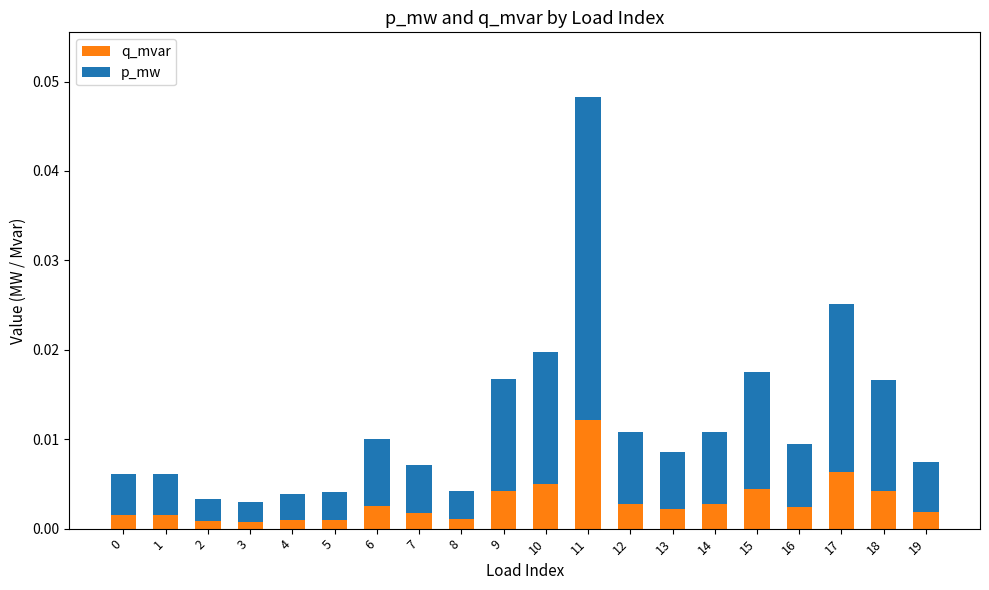

At which label does q_mvar reach its peak?

11